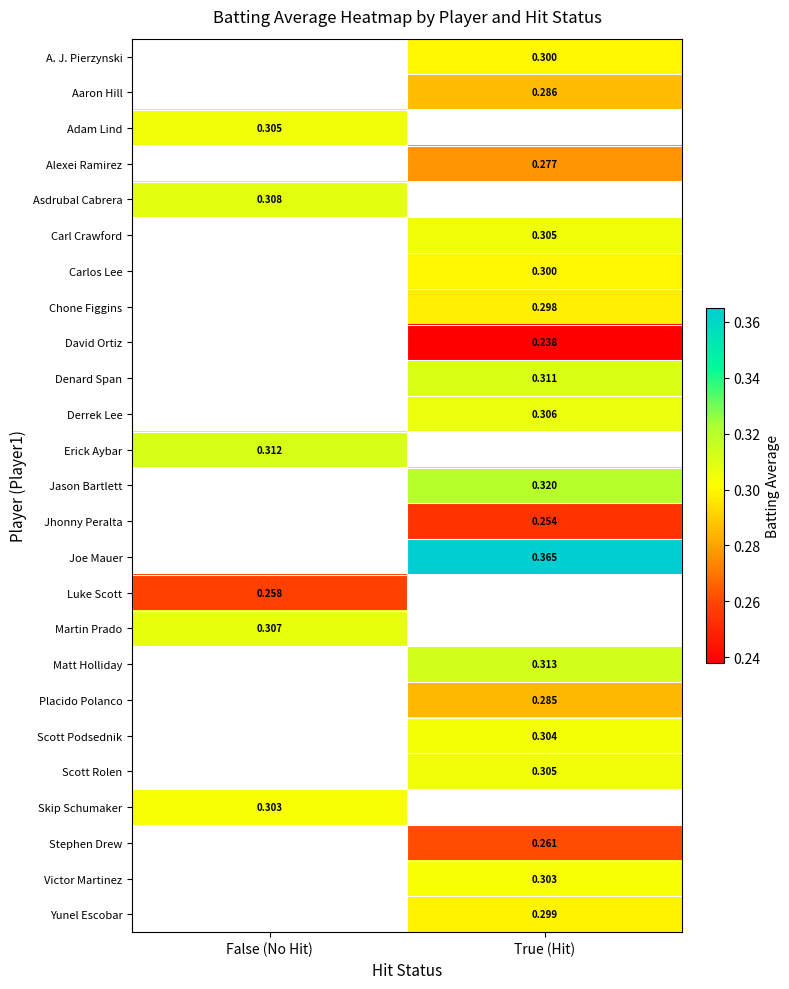

Is the value of Scott Rolen at True (Hit) greater than the value of A. J. Pierzynski at True (Hit)?

Yes